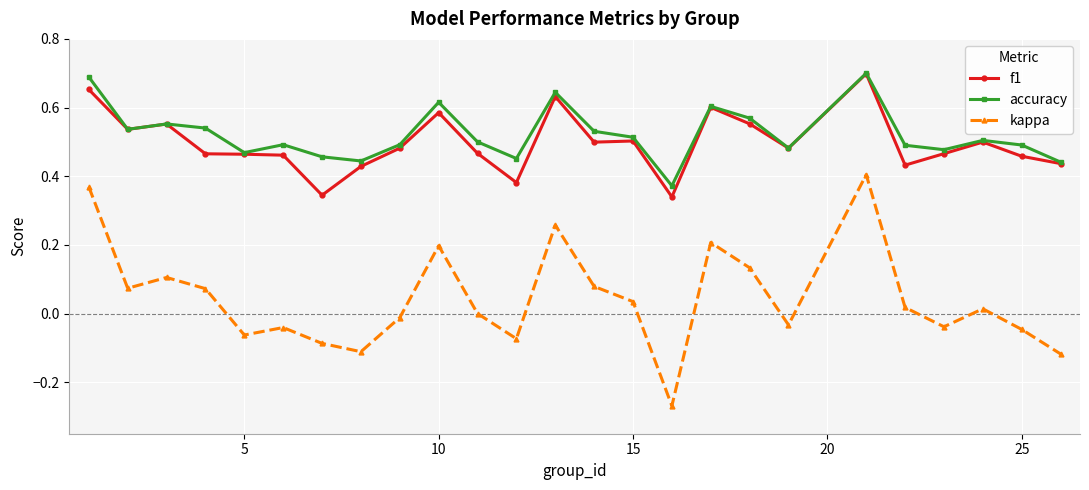

True or false: kappa and accuracy intersect in this chart.

False